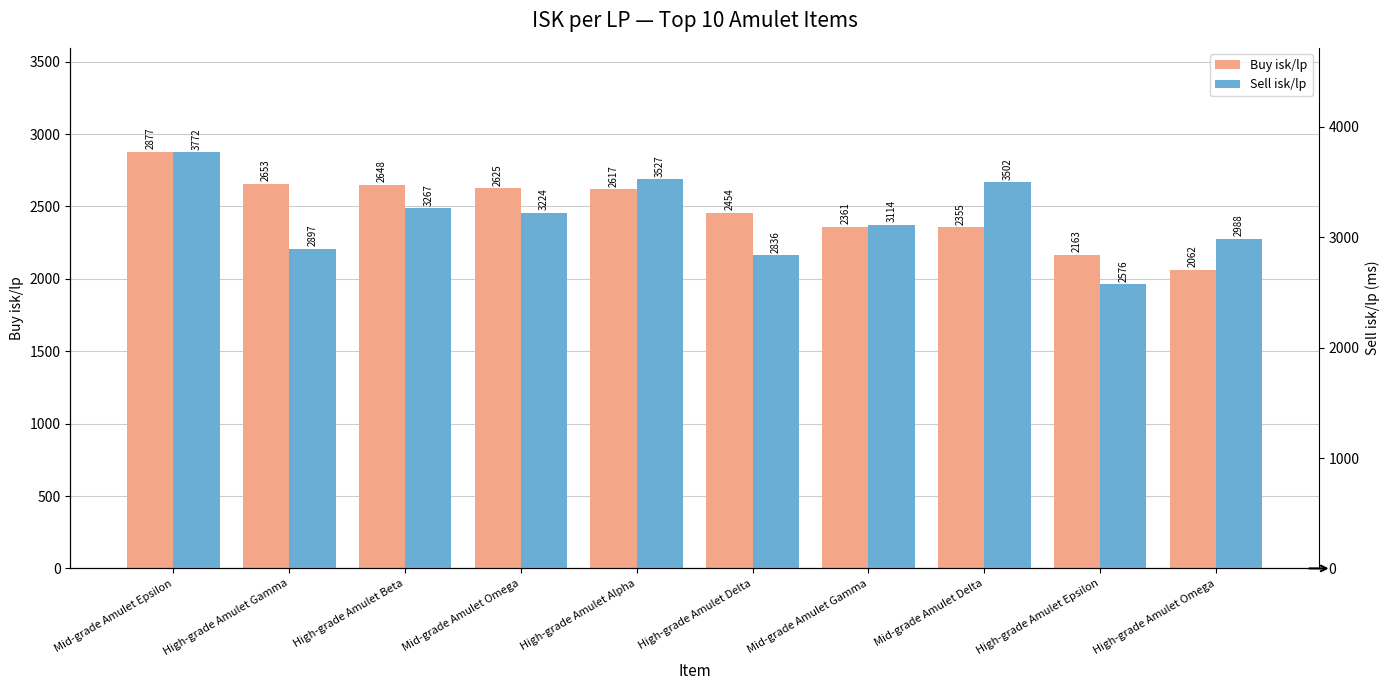

Where is Buy isk/lp nearest to the value 2469?

High-grade Amulet Delta